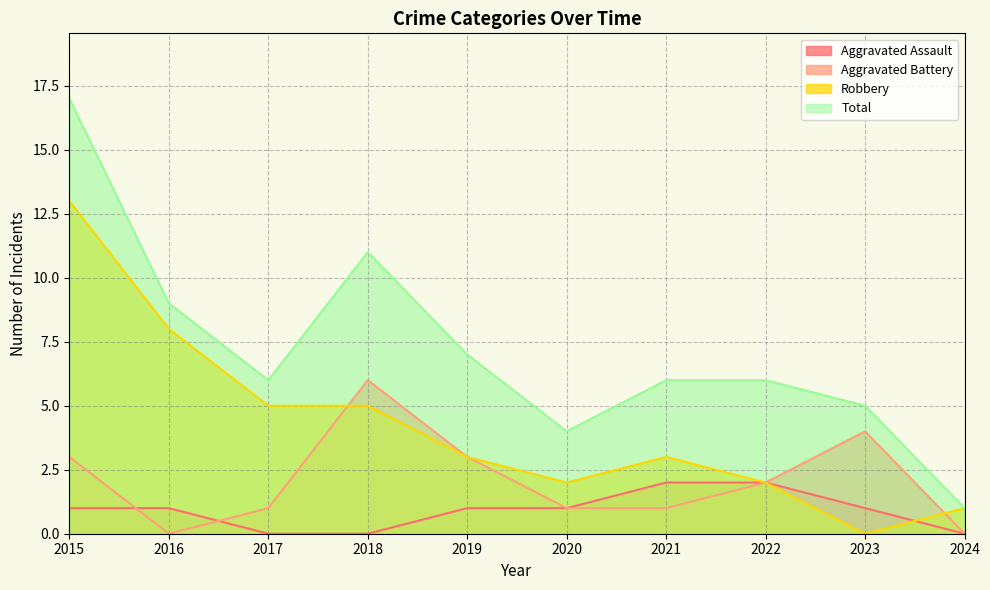

At which label does Aggravated Battery reach its peak?

2018